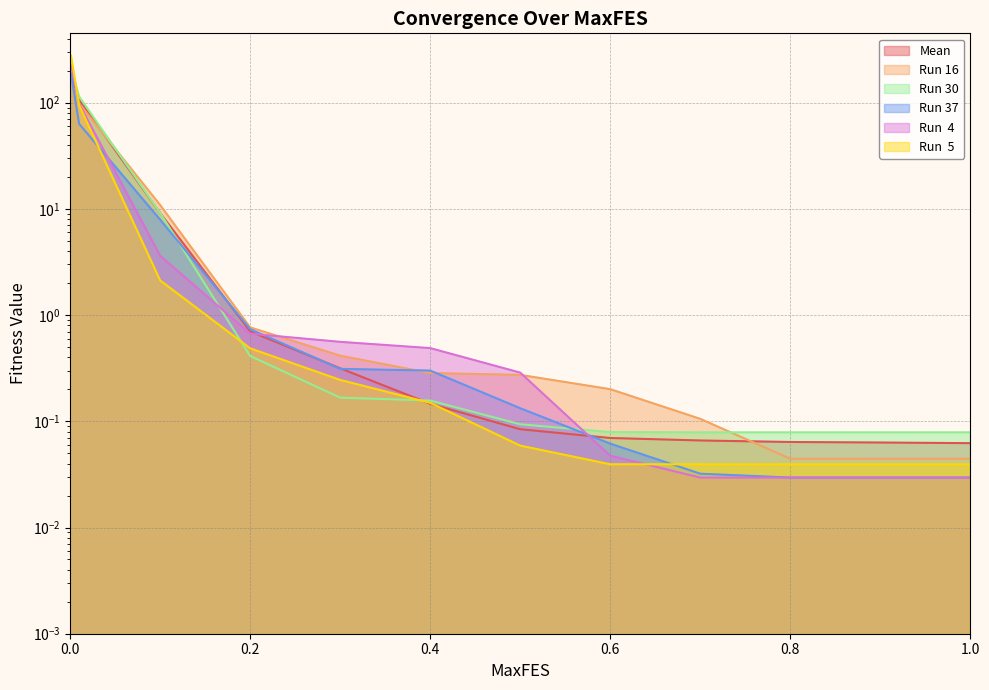

What is the total value across all series at 0.8?

0.3